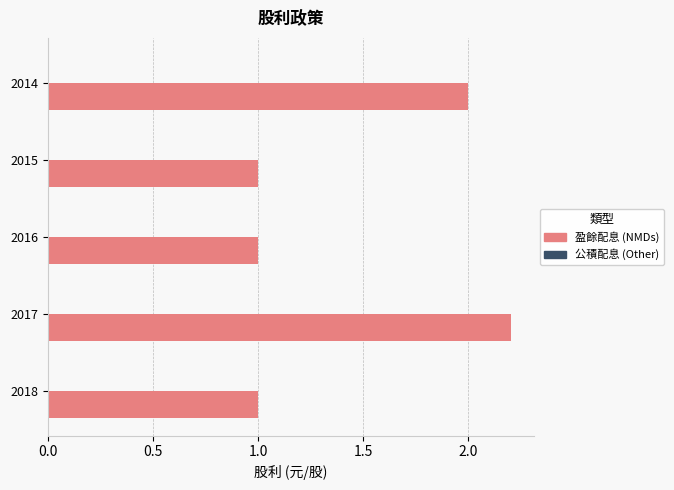

Count the number of categories in the chart.

5